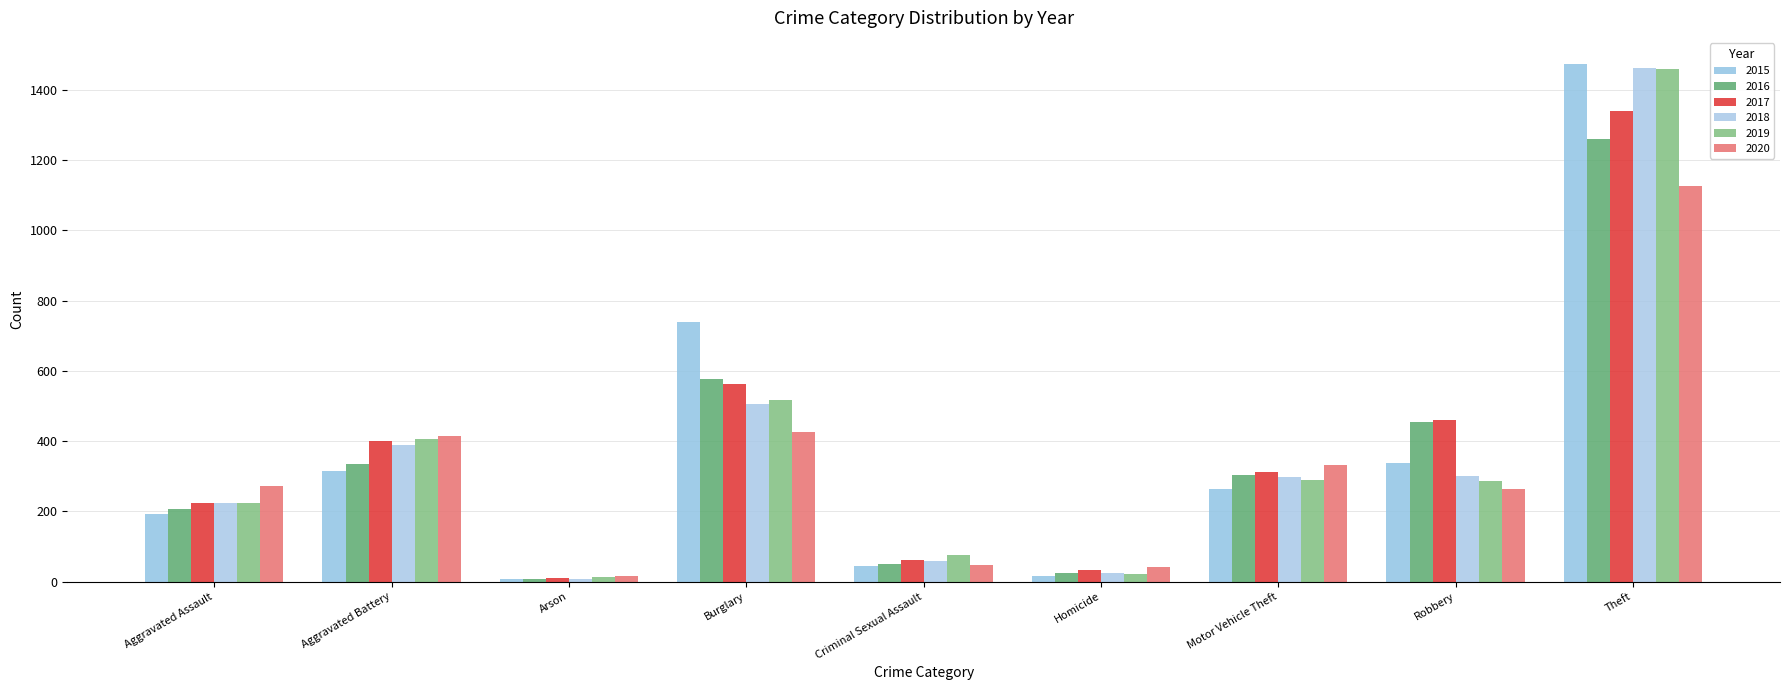

Does the chart contain stacked bars?

No